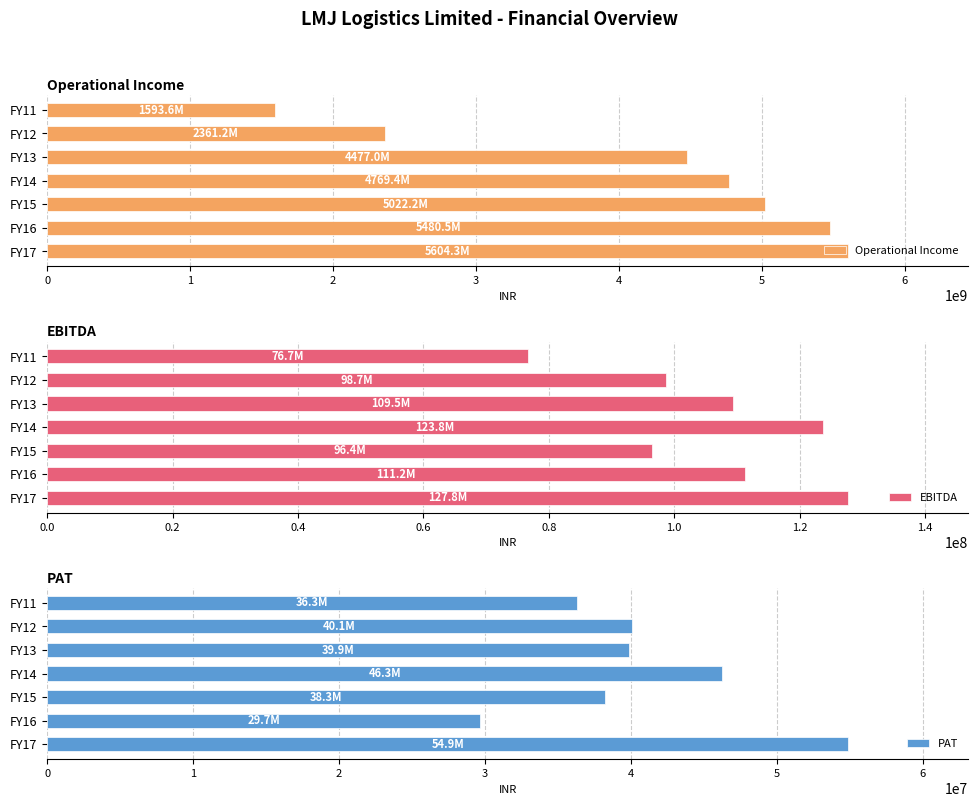

Which series has the largest total across all categories?

Operational Income